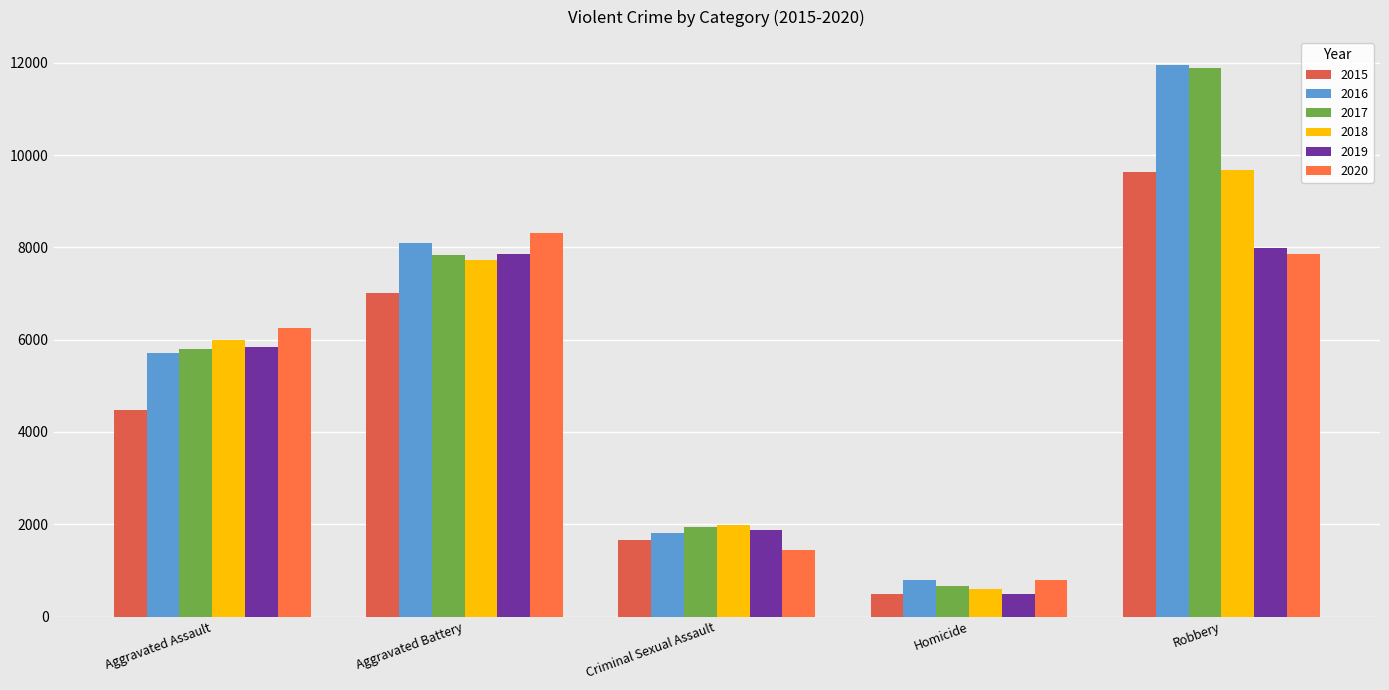

What is the average value of the 2017 series?

5626